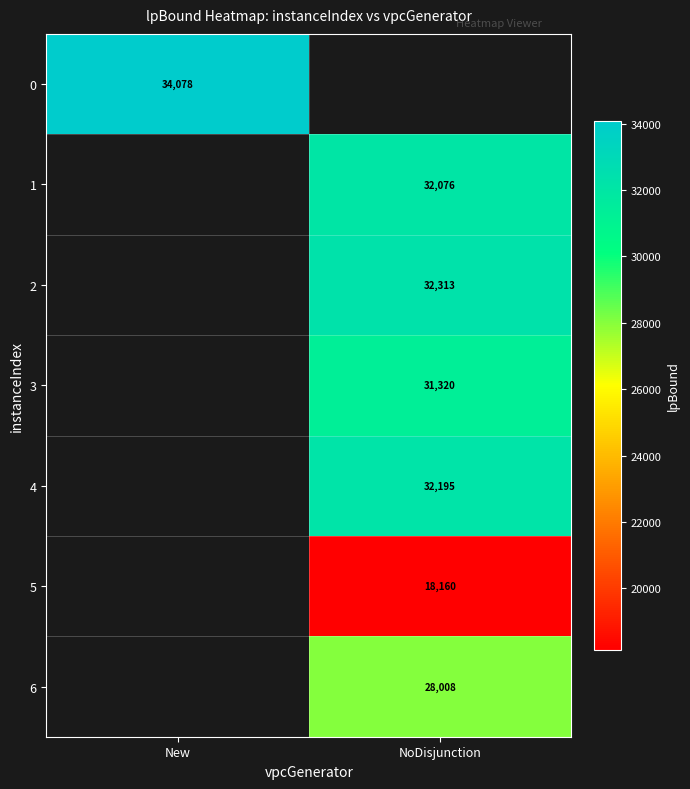

Is the value of 4 at NoDisjunction greater than the value of 1 at NoDisjunction?

Yes